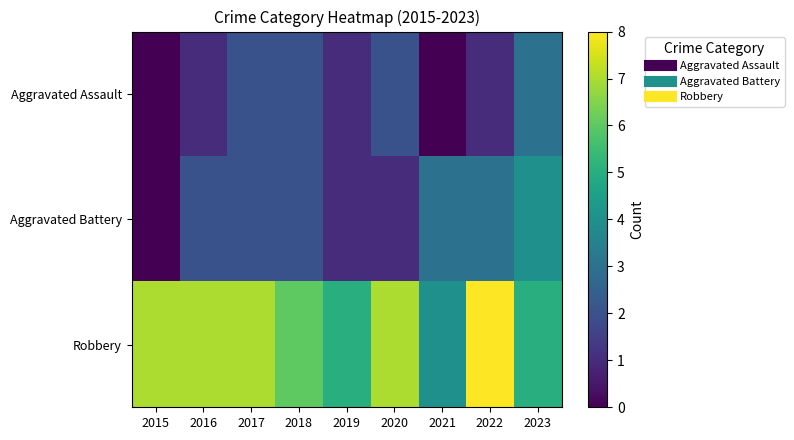

What is the spread (max minus min) of values at 2022?

7